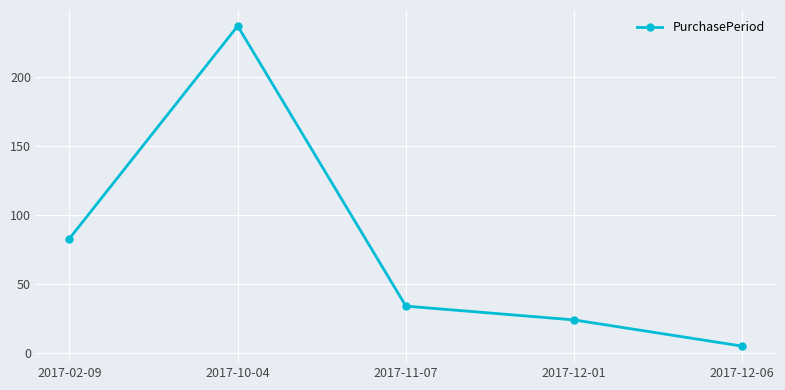

Does the chart have visible grid lines?

Yes